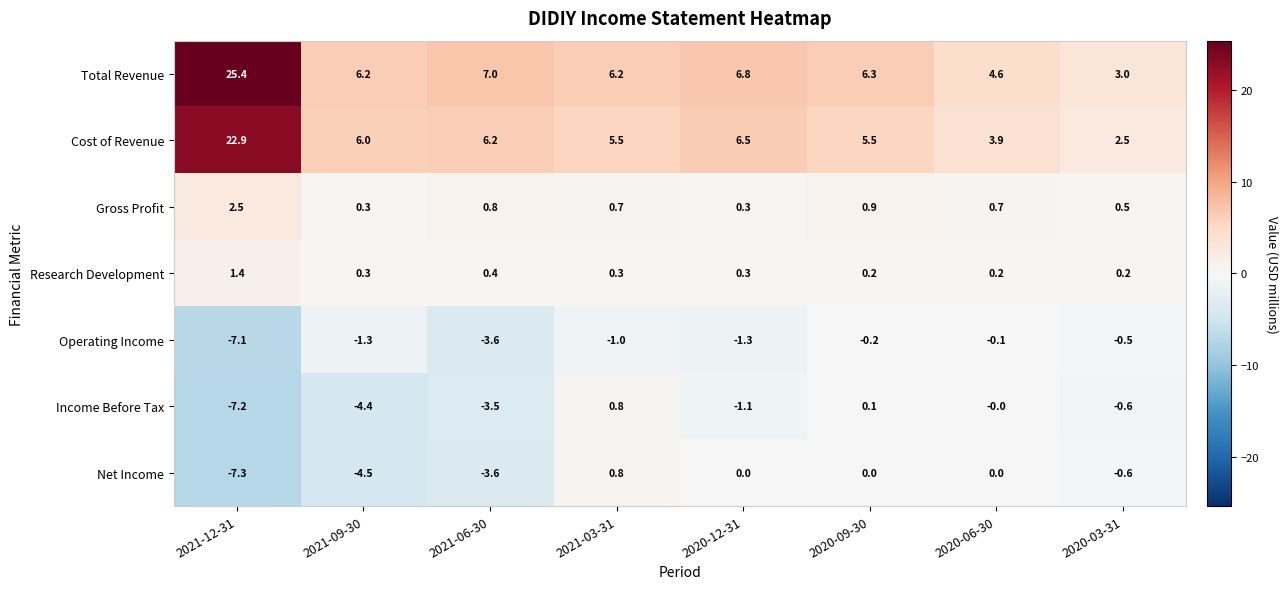

What is the difference between the highest and lowest values at 2020-09-30?

6.5